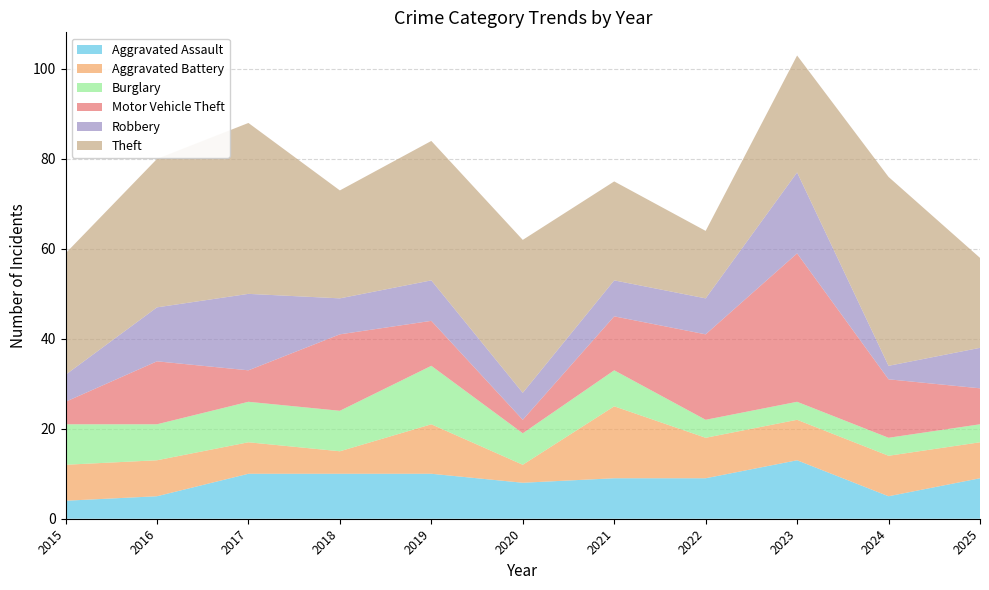

Reading right to left, list all the values displayed in this chart.

Aggravated Assault: 9	5	13	9	9	8	10	10	10	5	4
Aggravated Battery: 8	9	9	9	16	4	11	5	7	8	8
Burglary: 4	4	4	4	8	7	13	9	9	8	9
Motor Vehicle Theft: 8	13	33	19	12	3	10	17	7	14	5
Robbery: 9	3	18	8	8	6	9	8	17	12	6
Theft: 20	42	26	15	22	34	31	24	38	33	27